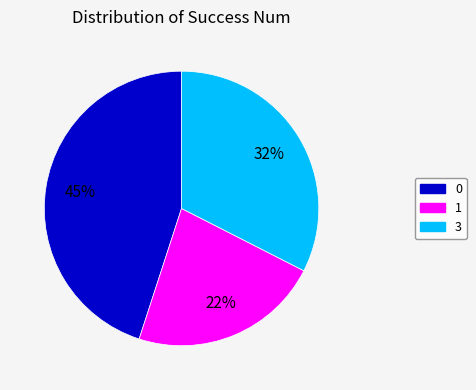

Is there a majority slice in this chart?

No